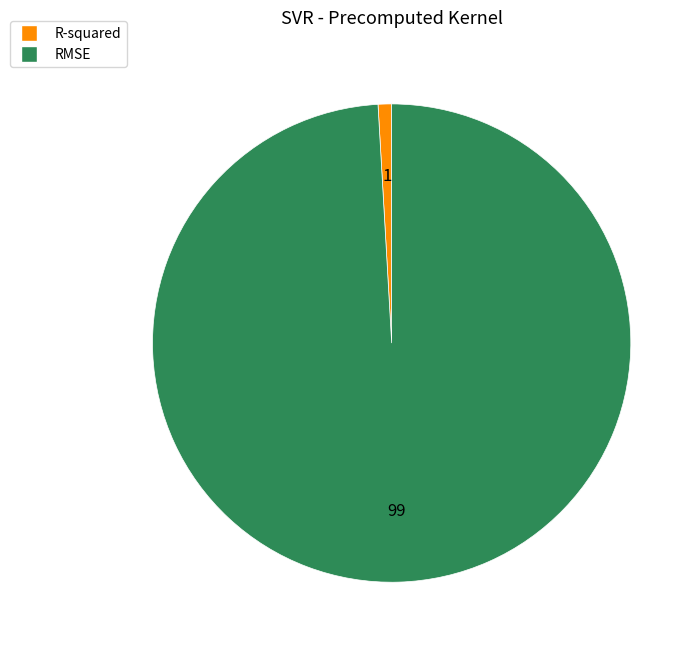

Do R-squared and RMSE together represent more than half of the pie?

Yes